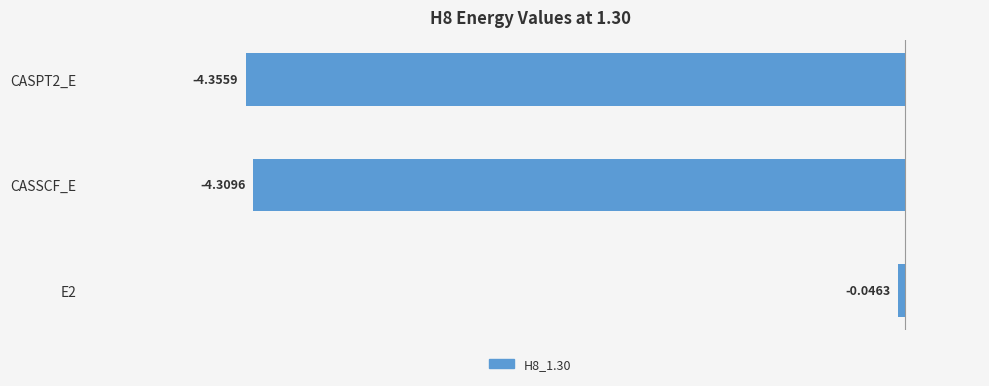

Count the number of data series in this chart.

1